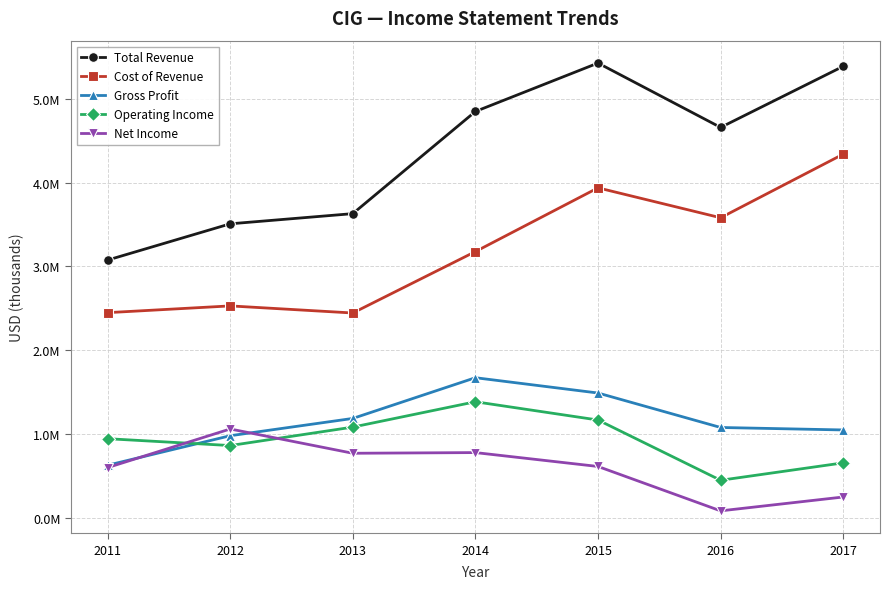

What is the value of the Gross Profit point at the 2nd from the left?

979200